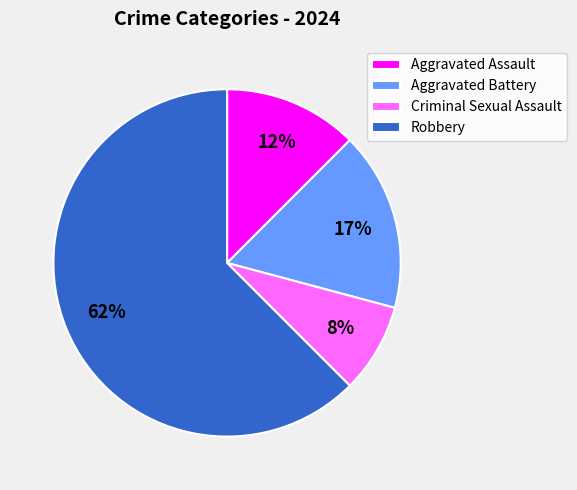

The Robbery slice represents 62% of the pie. True or false?

True